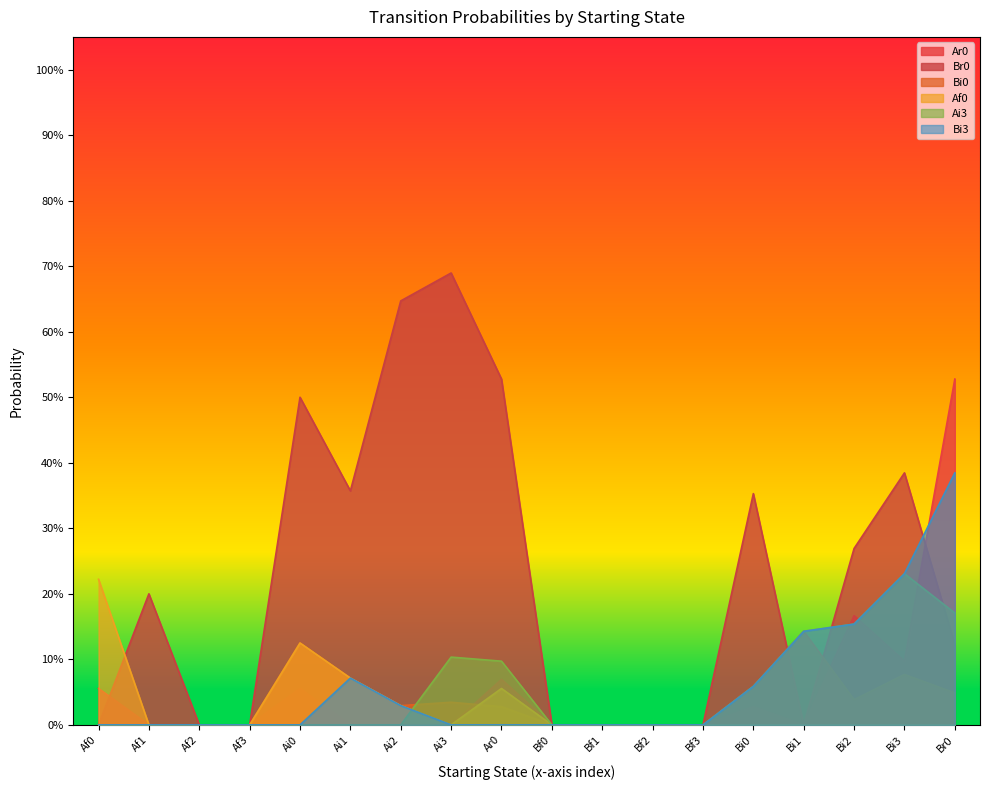

True or false: Br0 has more than 2 interior local peaks.

True